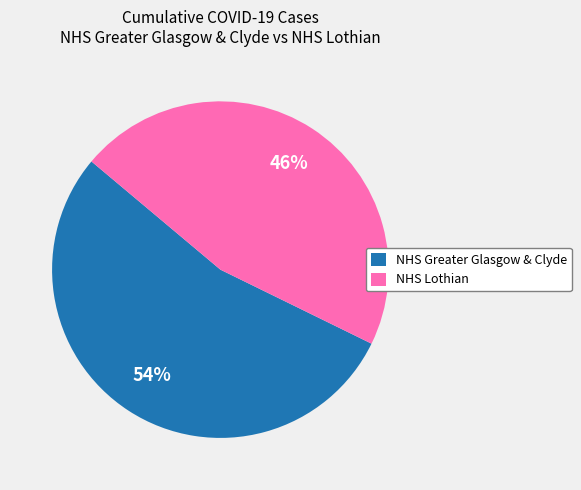

To the nearest percent, what portion does NHS Lothian represent?

46%